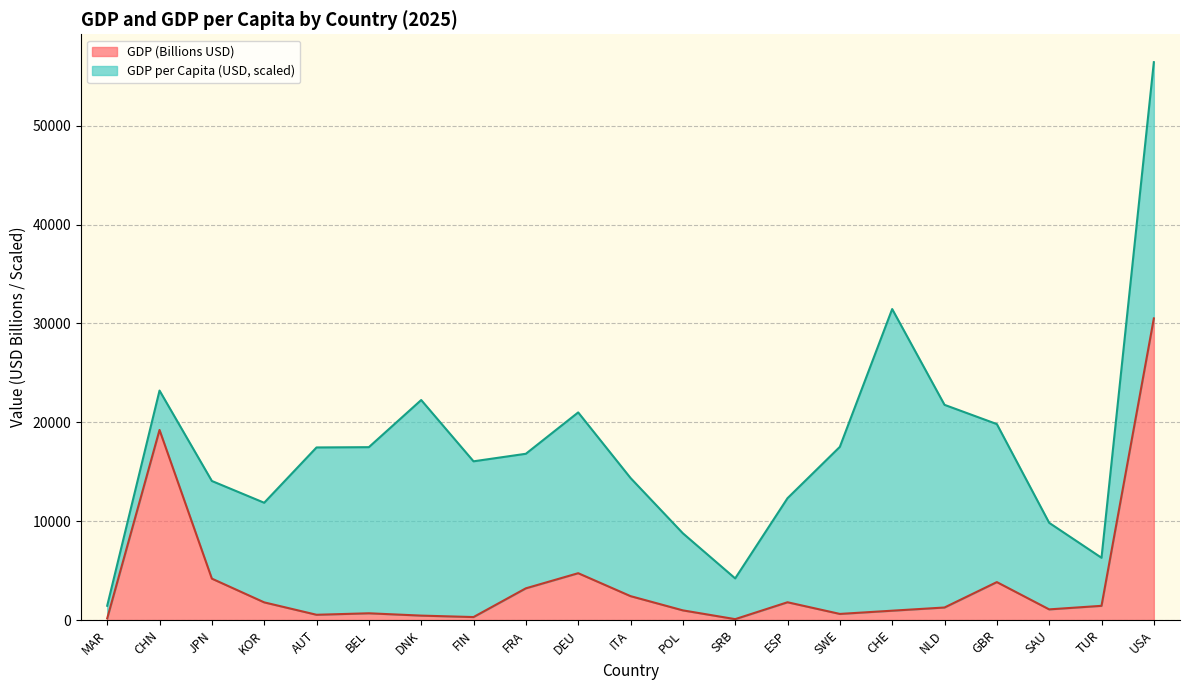

The chart shows a value of 2734.3 at ESP. True or false?

False